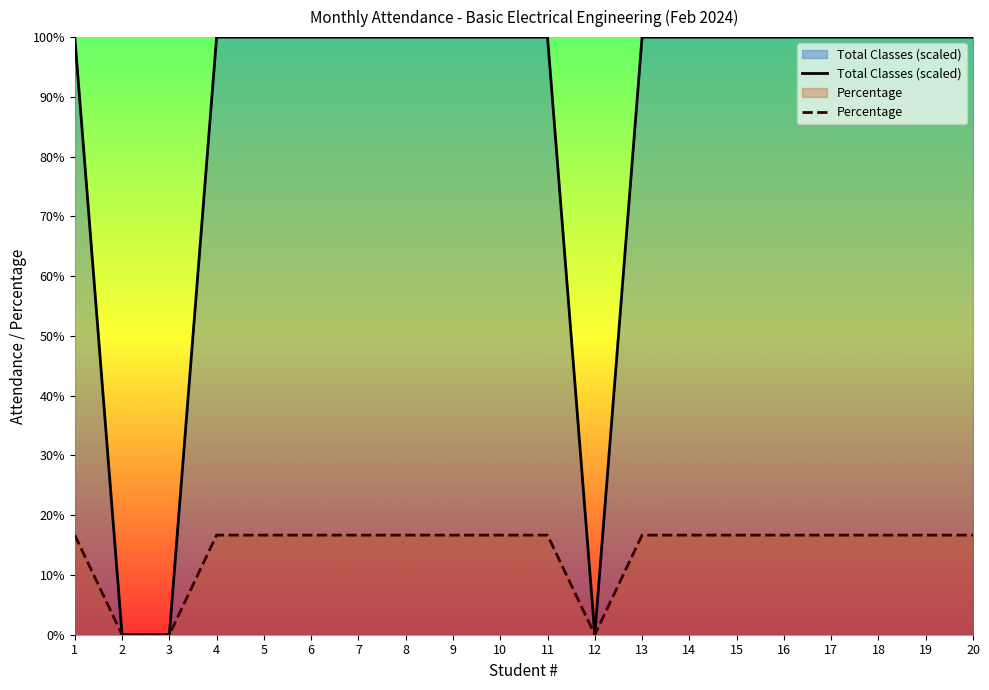

Which category has the highest value in the Total Classes (scaled) series?

1